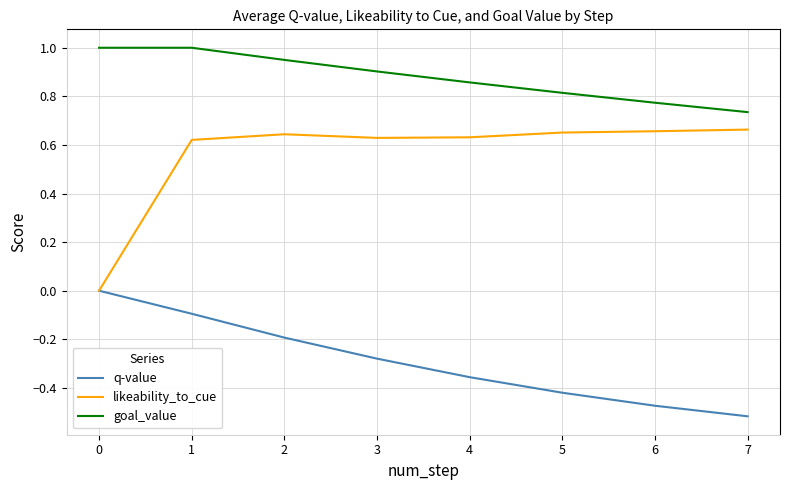

Does the chart have visible grid lines?

Yes